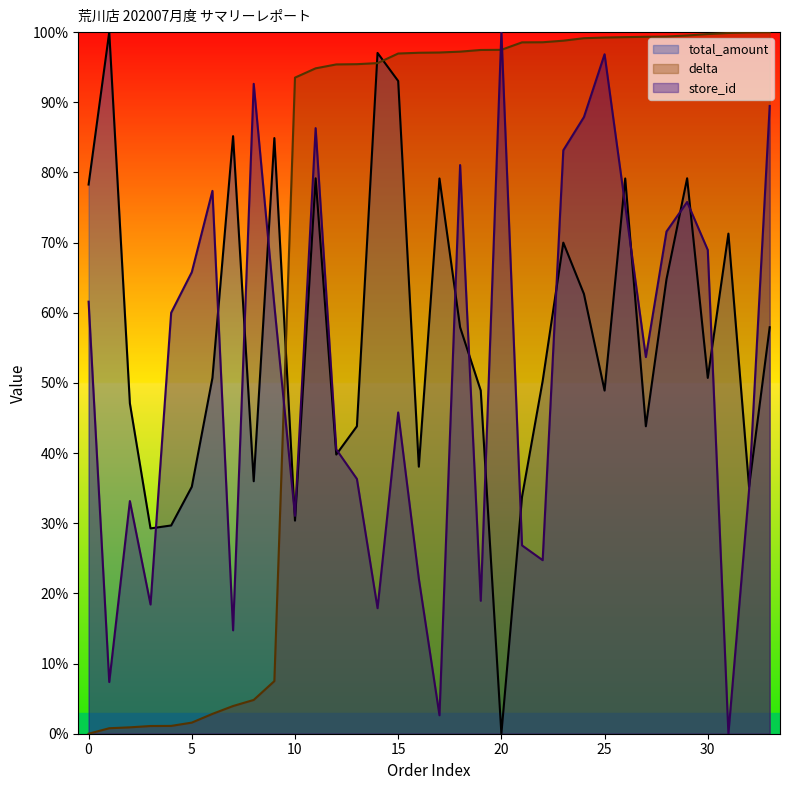

True or false: total_amount and delta cross at least once.

True